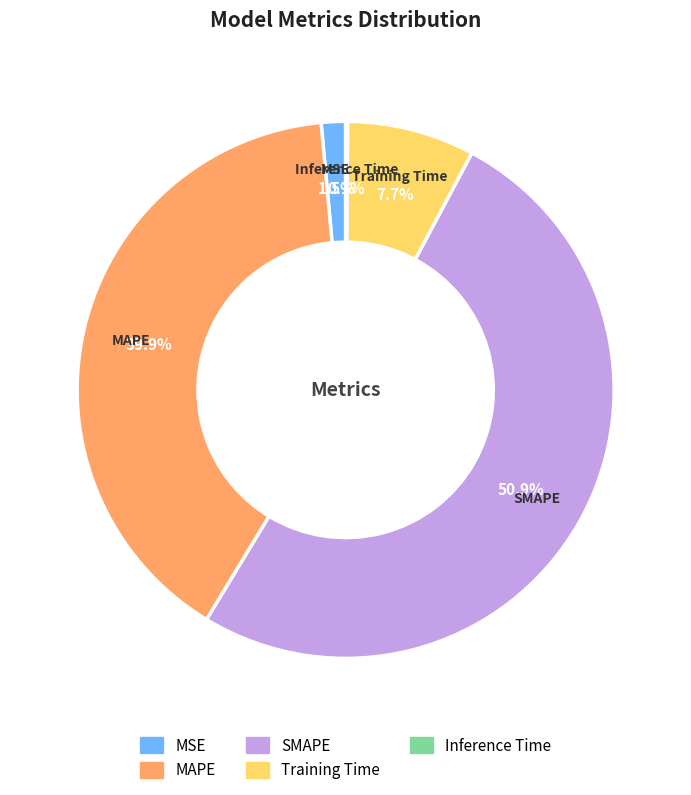

Is there any slice that represents more than half of the pie?

Yes